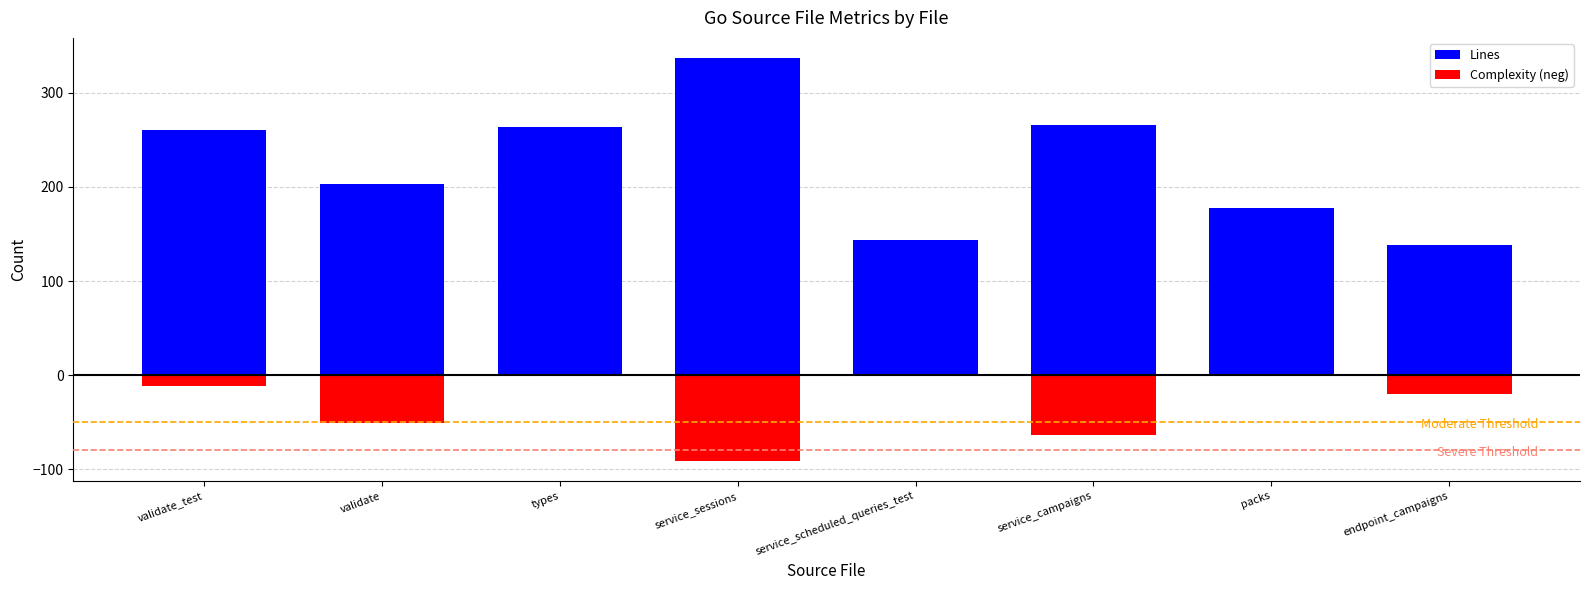

What position from the right is validate_test?

8